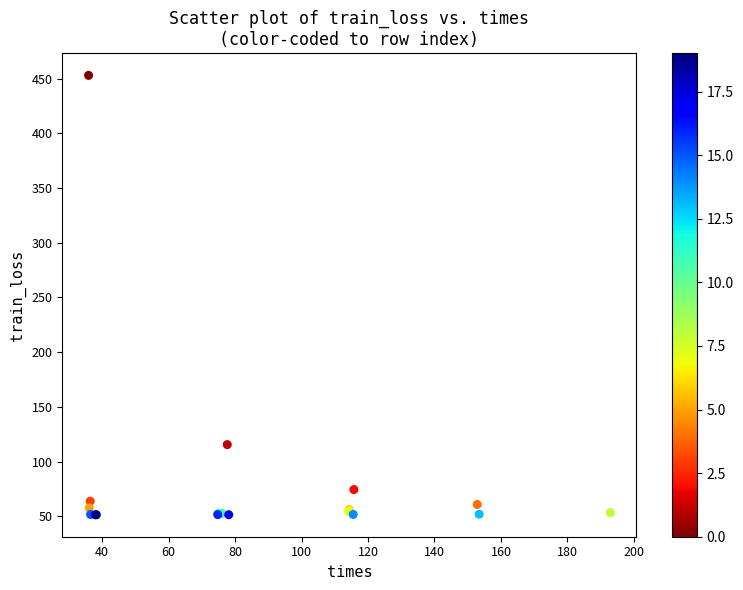

What Y value in the scatter plot is closest to 252?

115.5